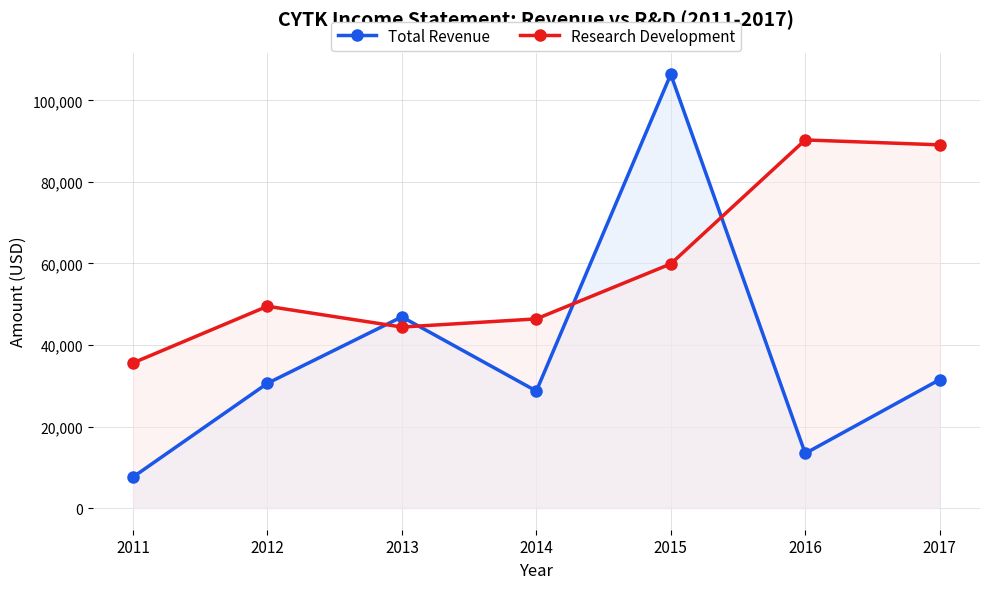

What is the value of the Total Revenue point at the 5th from the left?

106400